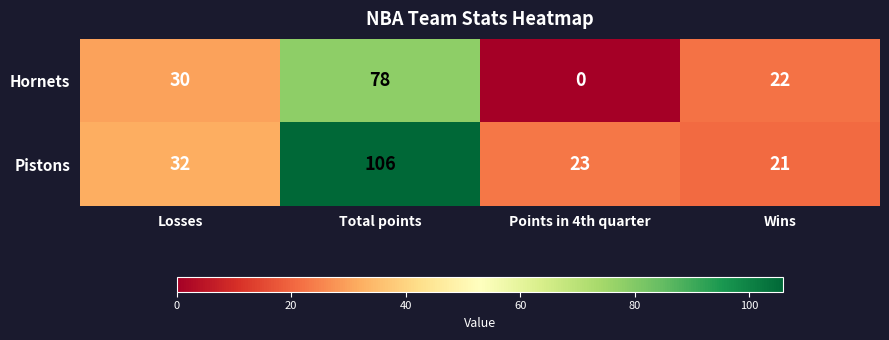

Is it true that Pistons equals 32 at Losses?

True